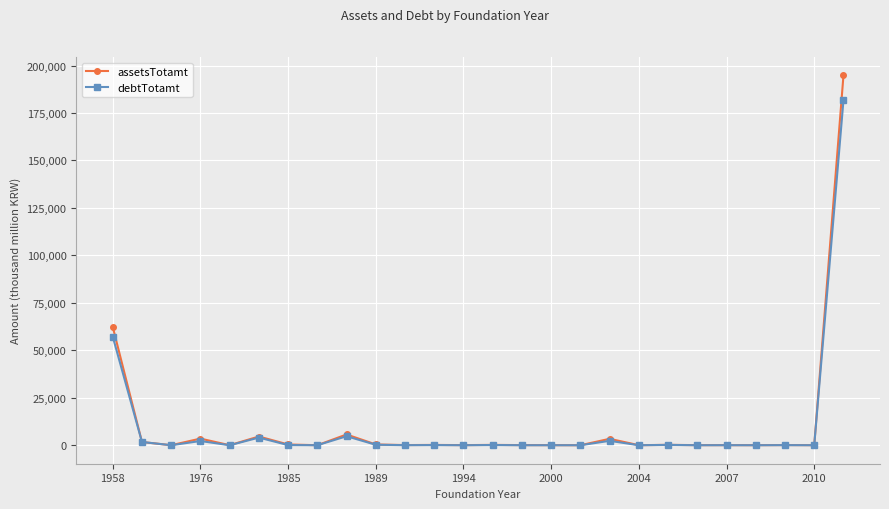

Rank the series by their maximum value, from lowest to highest.

debtTotamt, assetsTotamt